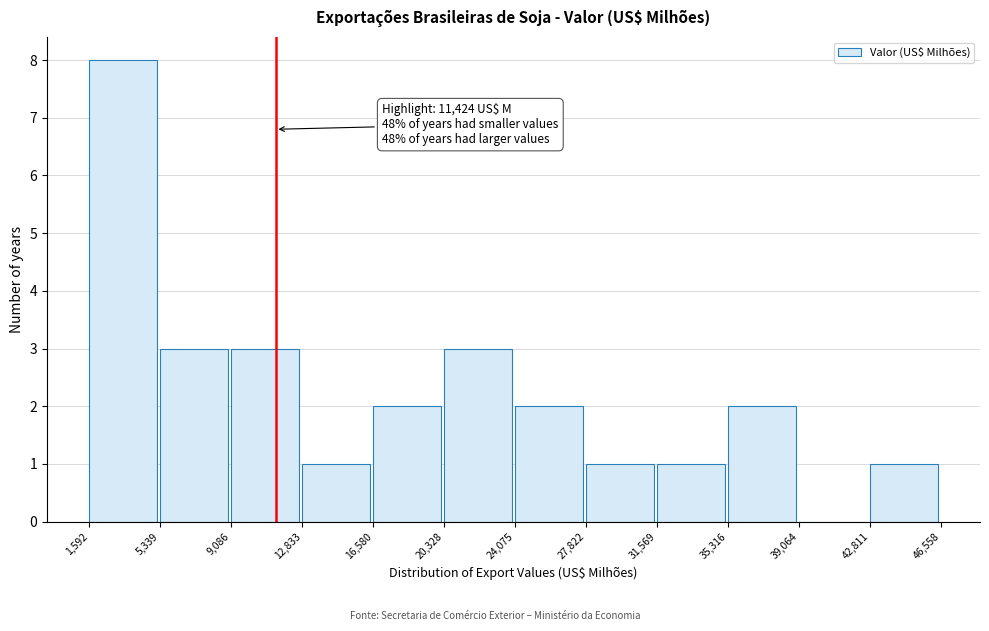

Which range on the x-axis has the tallest bar?

1,592 to 5,339